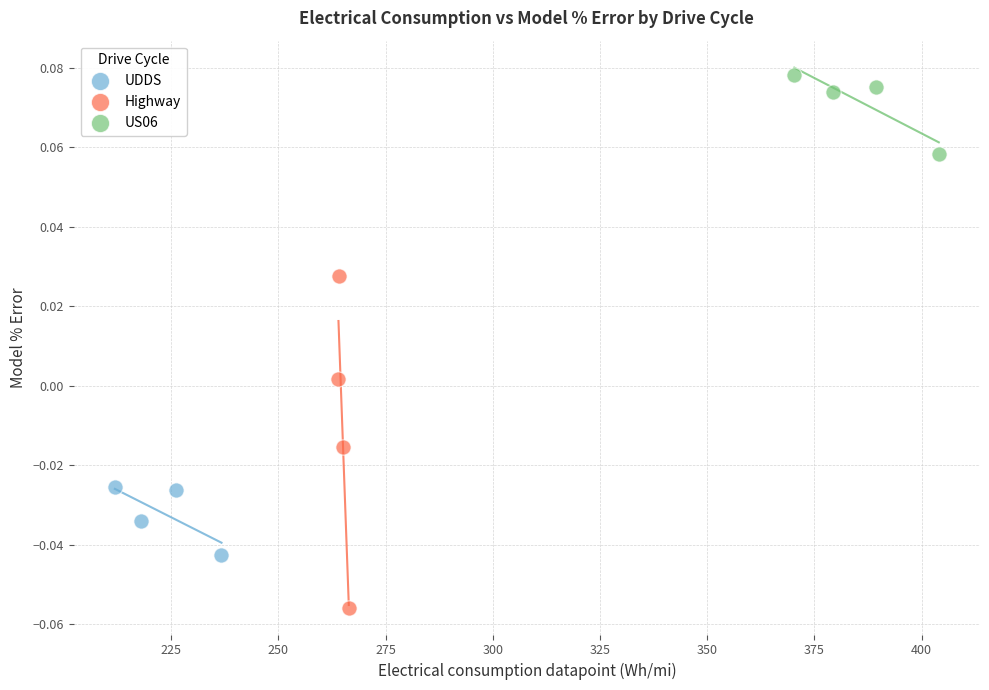

Which series has the widest spread of Y values?

Highway